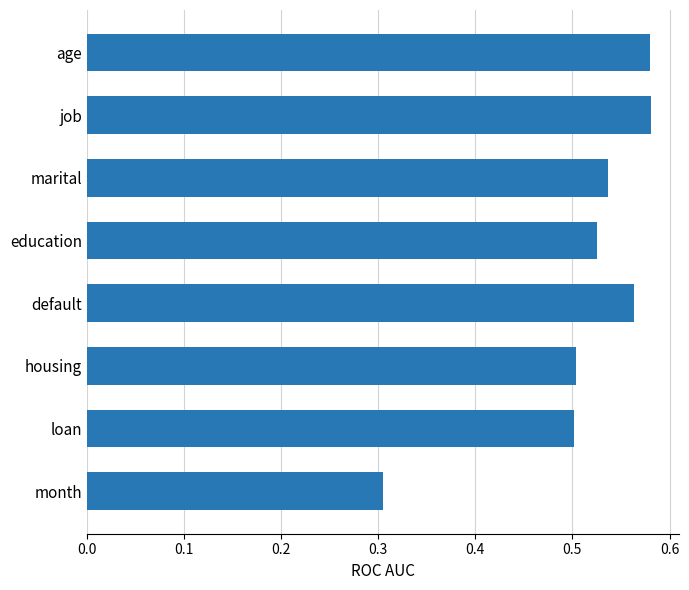

What is the label of the 3rd bar from the top?

marital